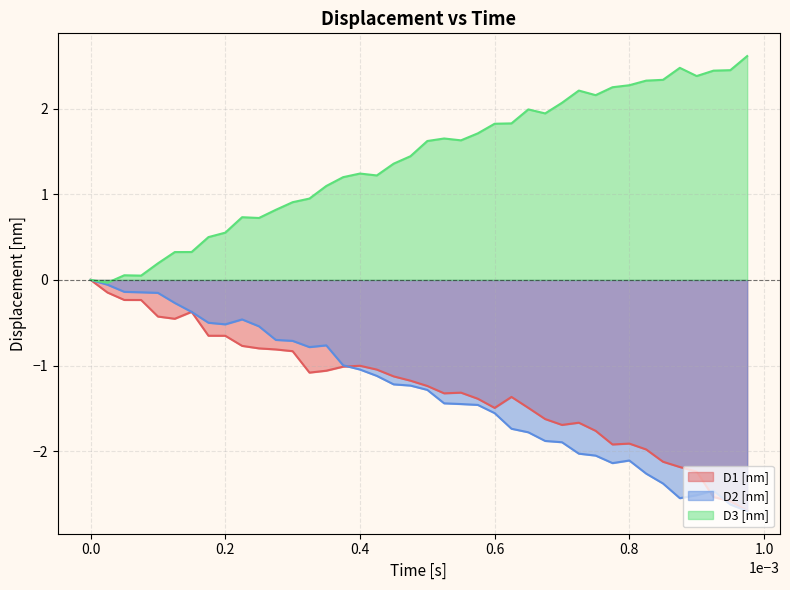

Which series has the largest total across all categories?

D3 [nm]